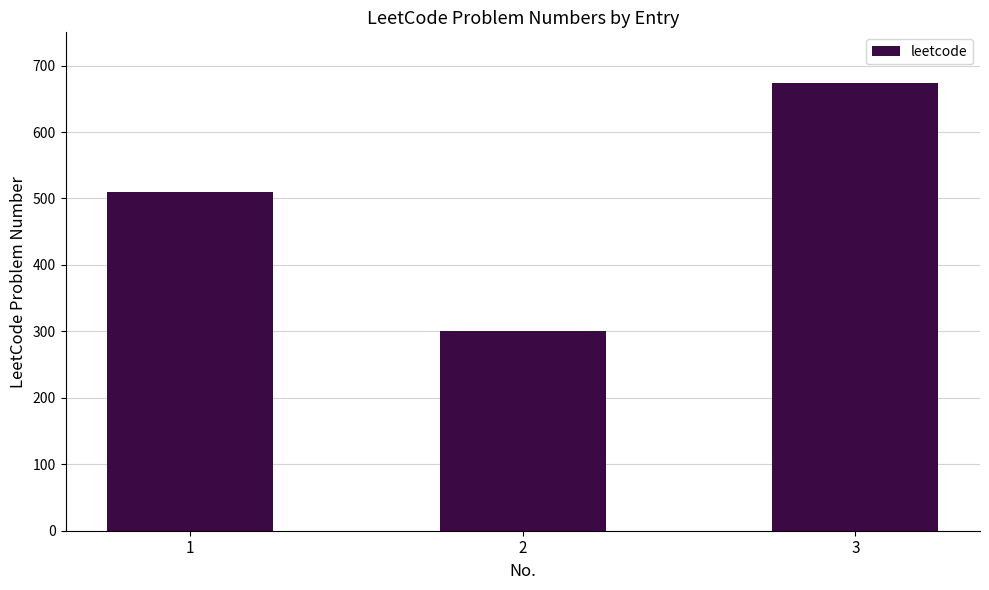

Are the bars grouped side by side (vs. stacked)?

No